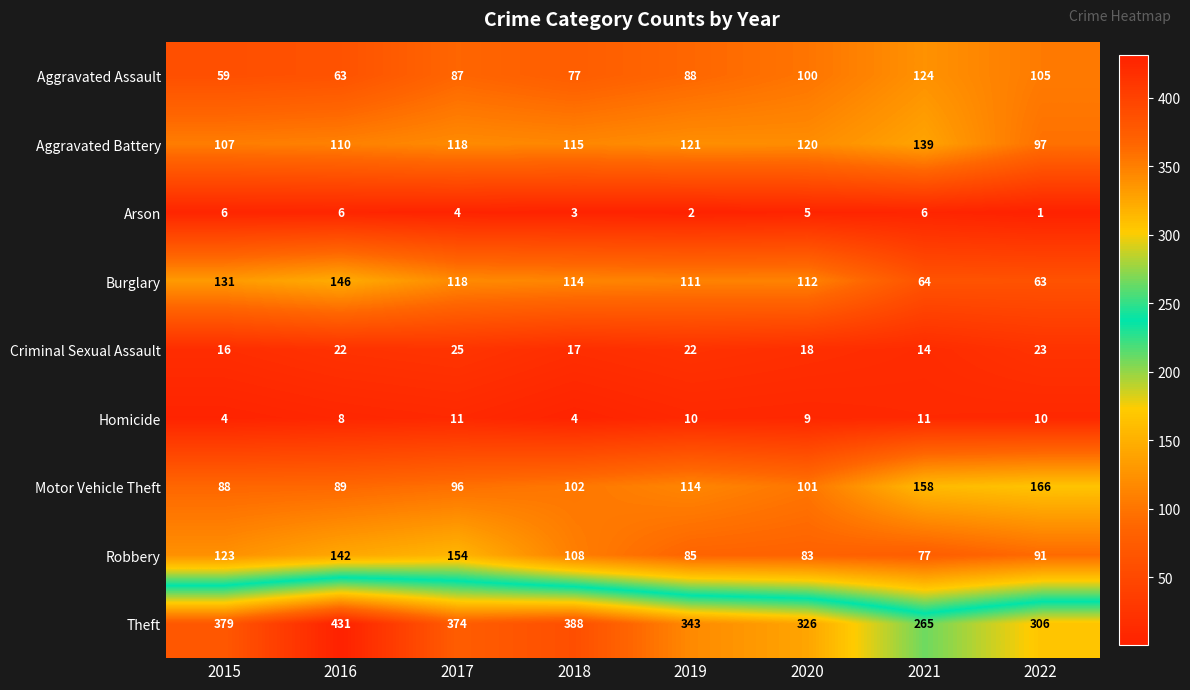

Between 2017 and 2019, which series saw the biggest shift?

Robbery